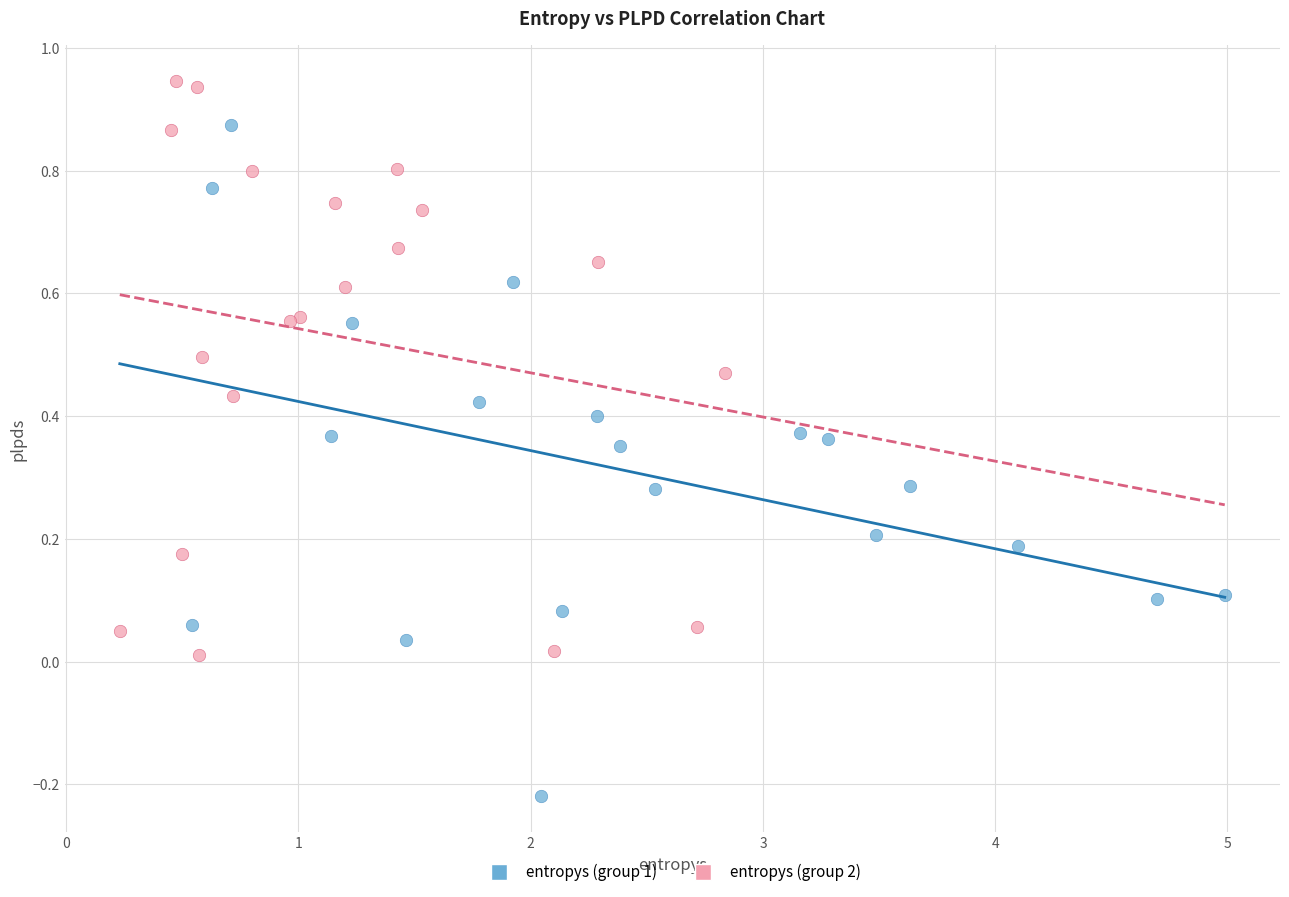

Which series reaches the maximum Y coordinate?

entropys (group 2)